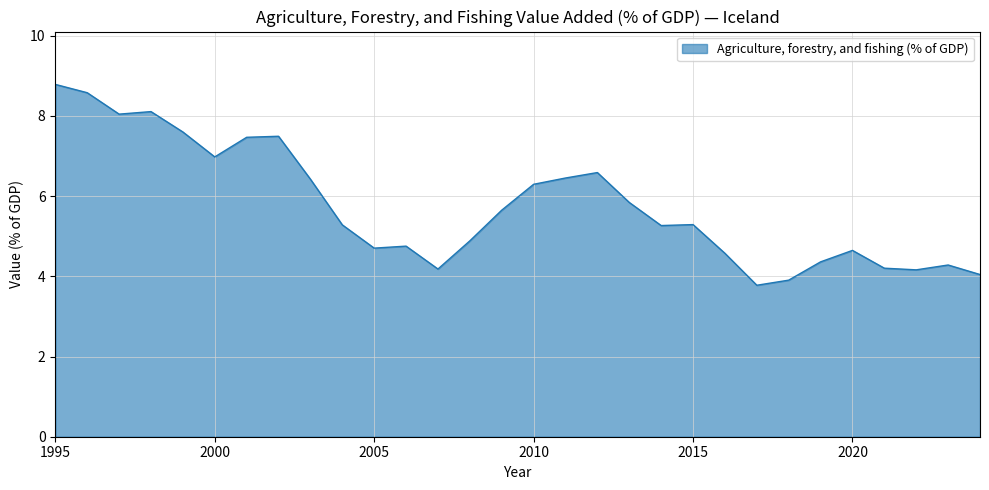

What is the smallest value displayed?

3.8